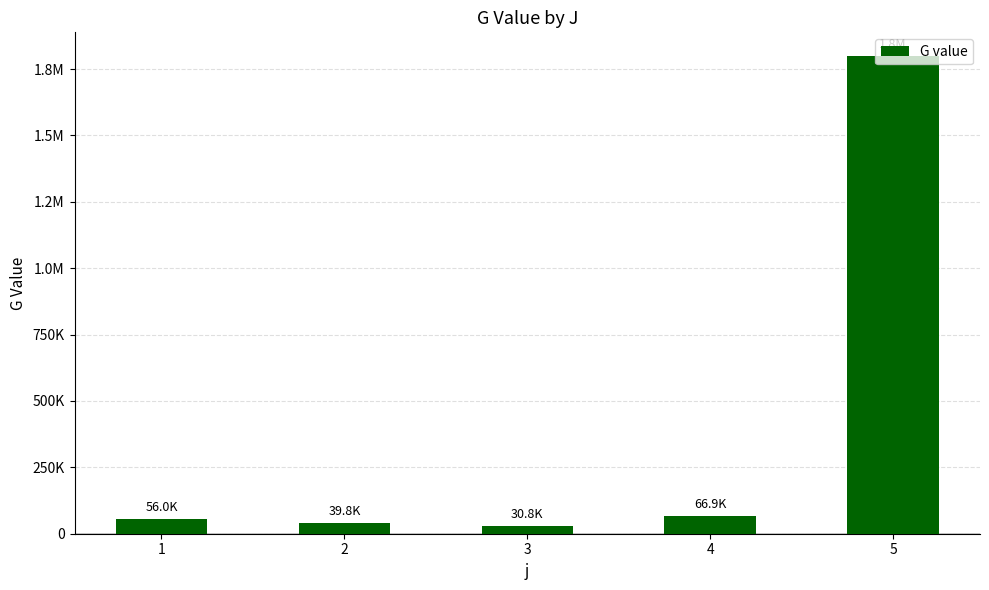

Which label corresponds to the largest value in the chart?

5